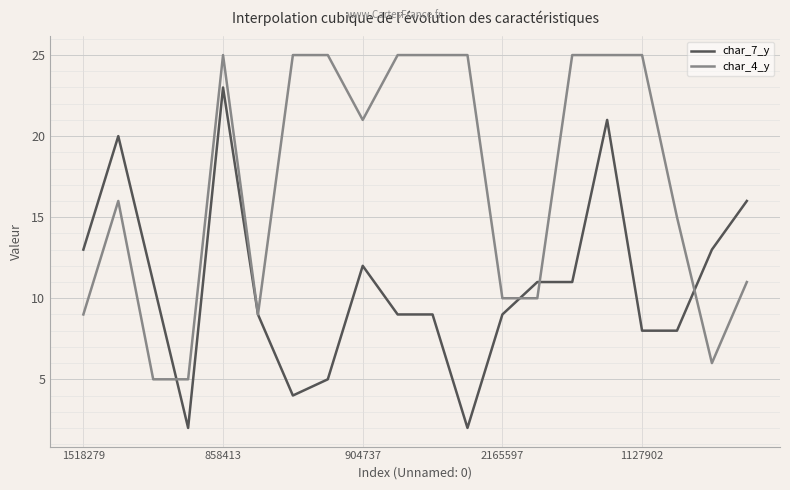

What is the greatest value displayed?

25